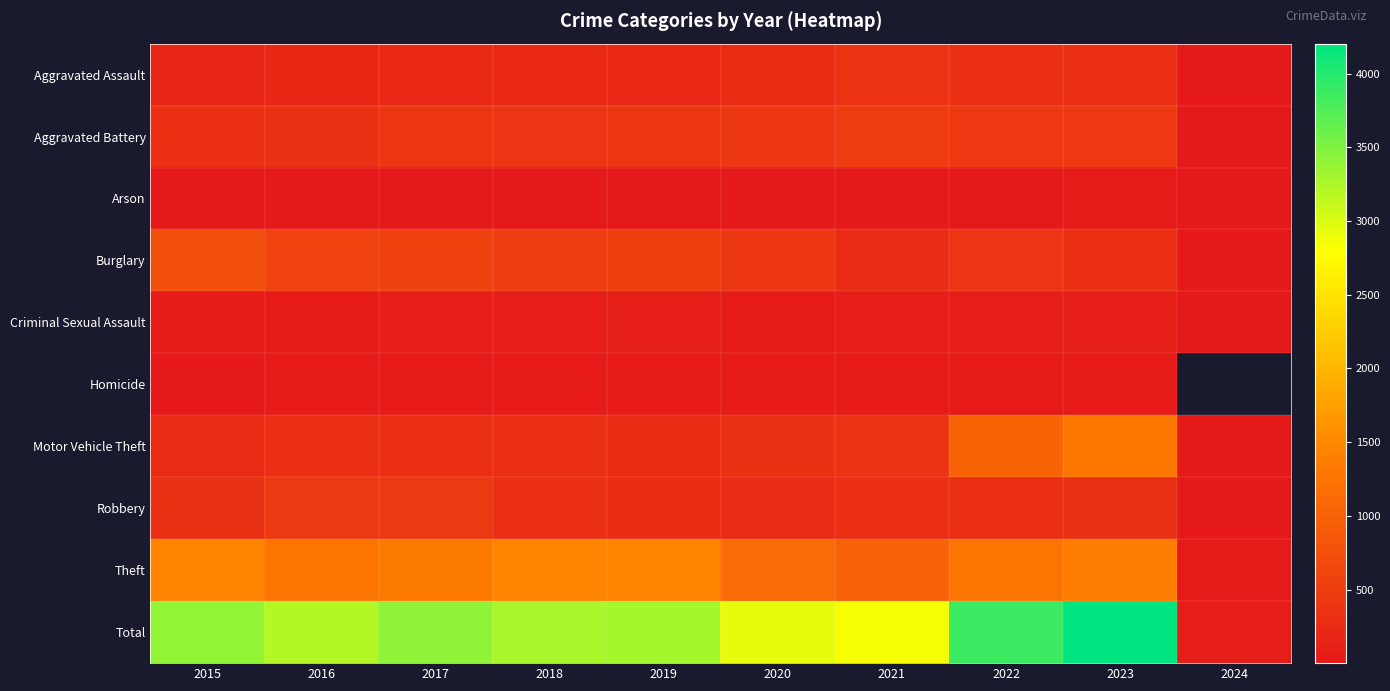

The Theft series shows 998.0 at 2021. True or false?

True